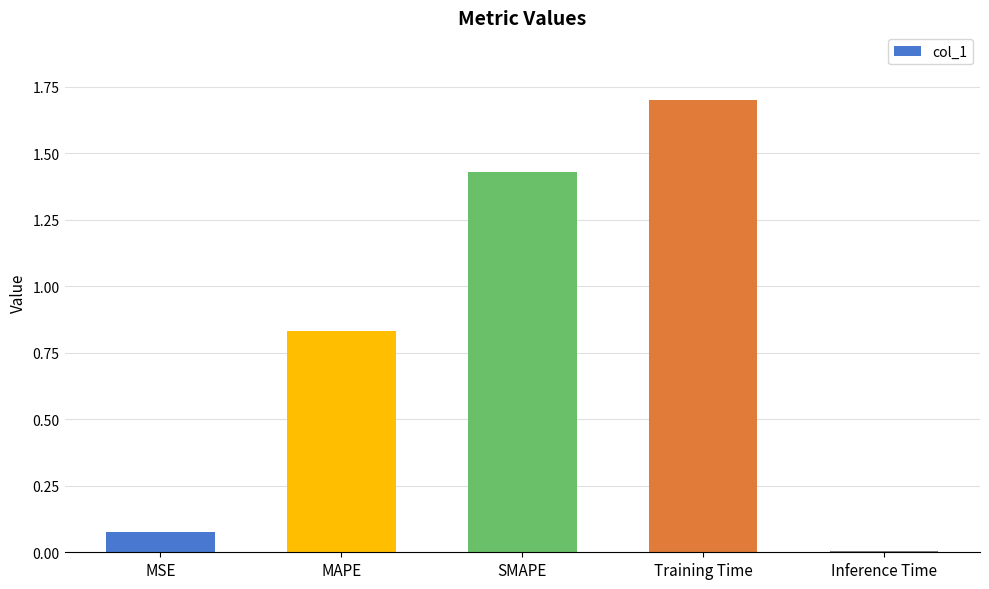

Rank the categories by value from highest to lowest.

Training Time, SMAPE, MAPE, MSE, Inference Time